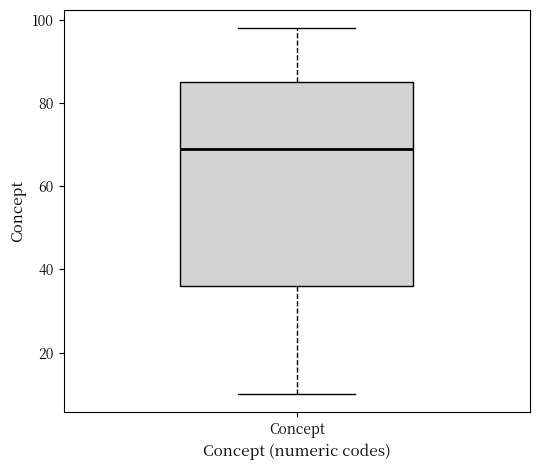

Read this box plot against the y-axis: the position of the median line, the range covered by the box, and the ends of both whiskers. The values are not printed on the chart, so give them approximately, as read against the axis.

median 70, box 36 to 86, whiskers 10 to 98